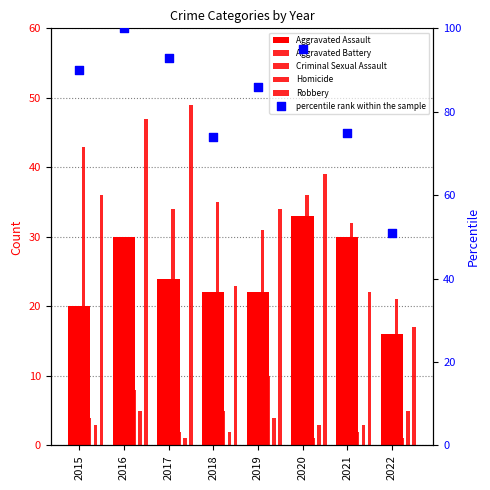

Which series has the widest spread of Y values?

percentile rank within the sample